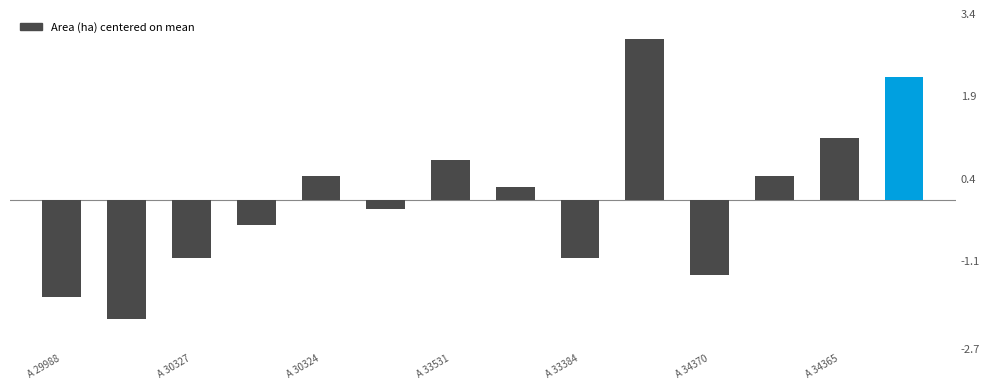

Reading right to left, what are all the values shown in this chart?

2.2	1.1	0.4	-1.4	2.9	-1.1	0.2	0.7	-0.2	0.4	-0.5	-1.1	-2.2	-1.8